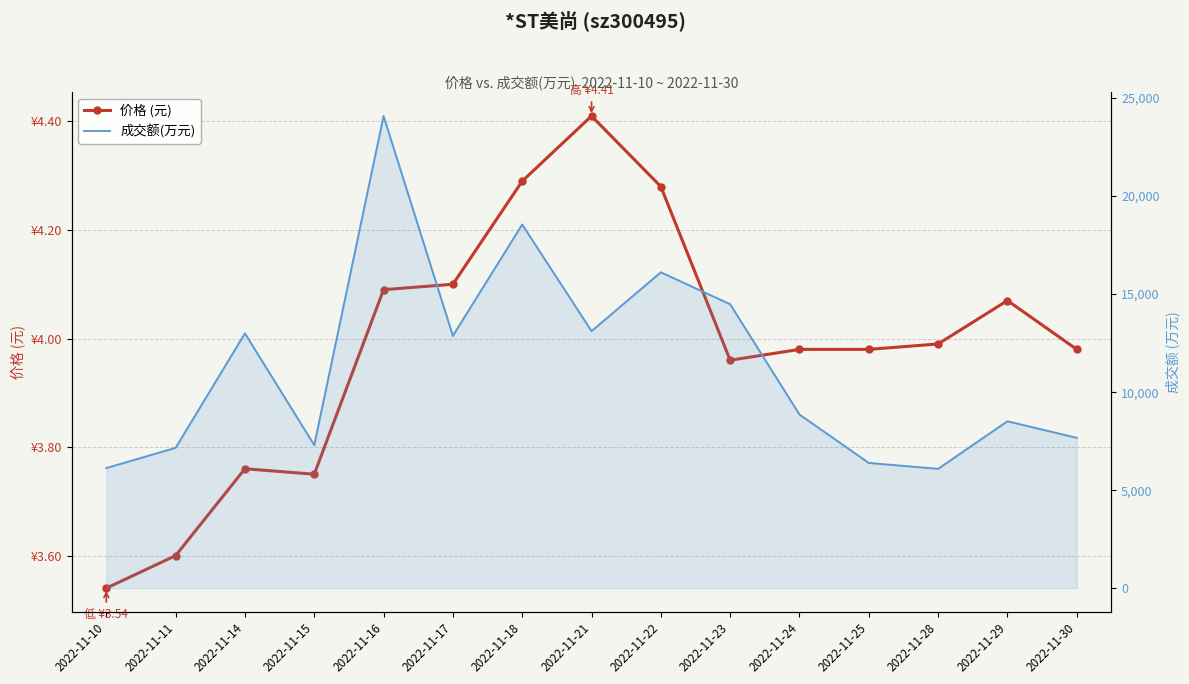

True or false: 成交额(万元) and 价格 (元) cross at least once.

False